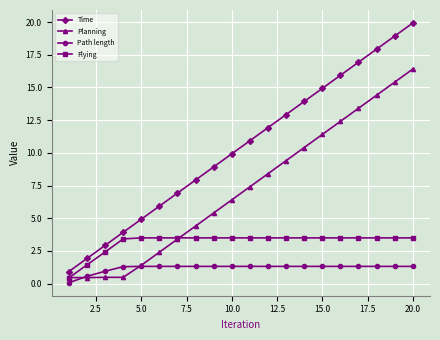

What is the sum of all Path length values?

24.0